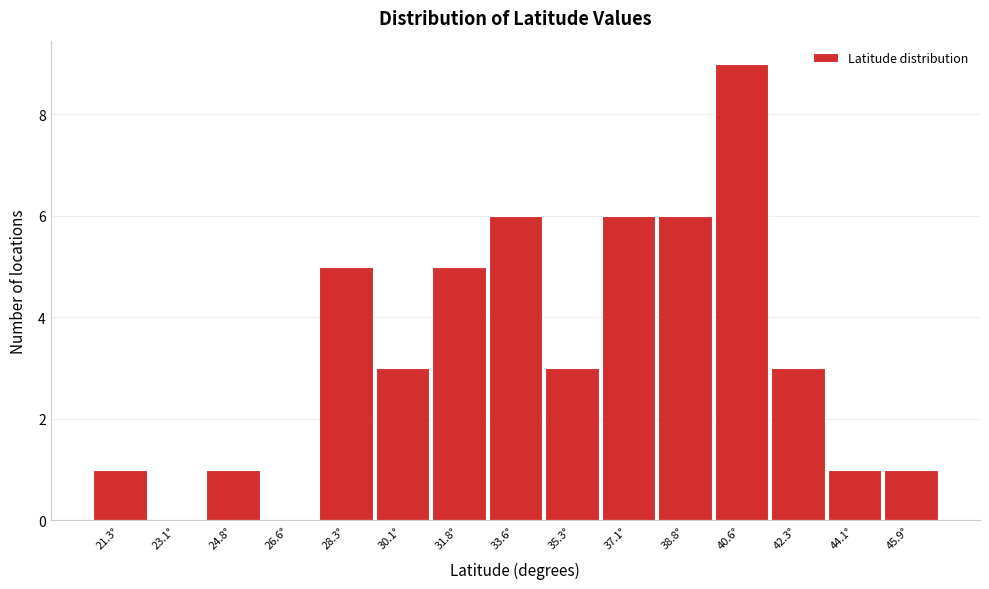

Reading left to right, what are all the values shown in this chart?

21.3°=1	23.1°=0	24.8°=1	26.6°=0	28.3°=5	30.1°=3	31.8°=5	33.6°=6	35.3°=3	37.1°=6	38.8°=6	40.6°=9	42.3°=3	44.1°=1	45.9°=1